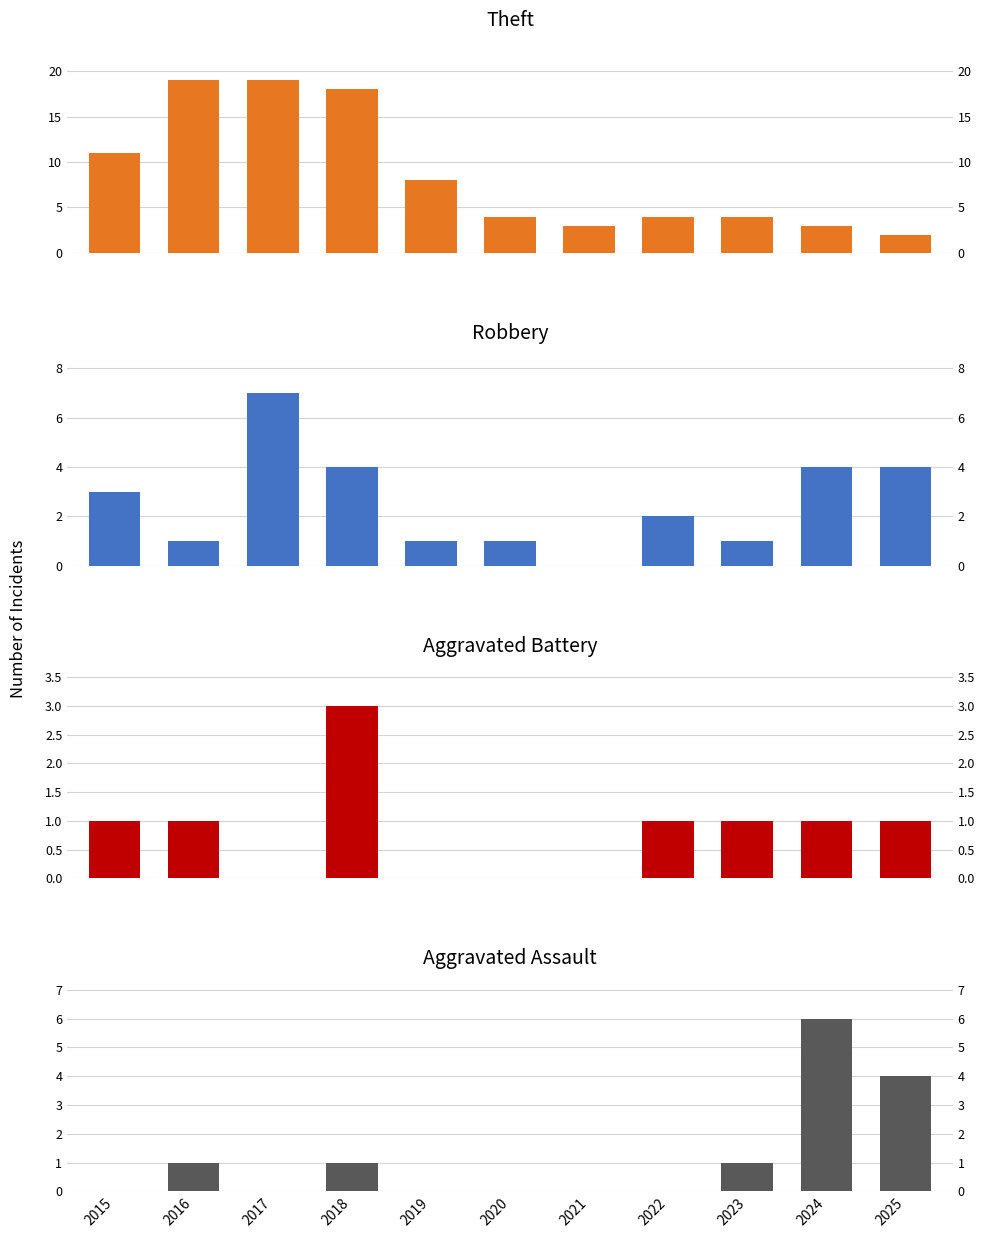

What is the difference between the maximum and minimum values in the Robbery series?

7